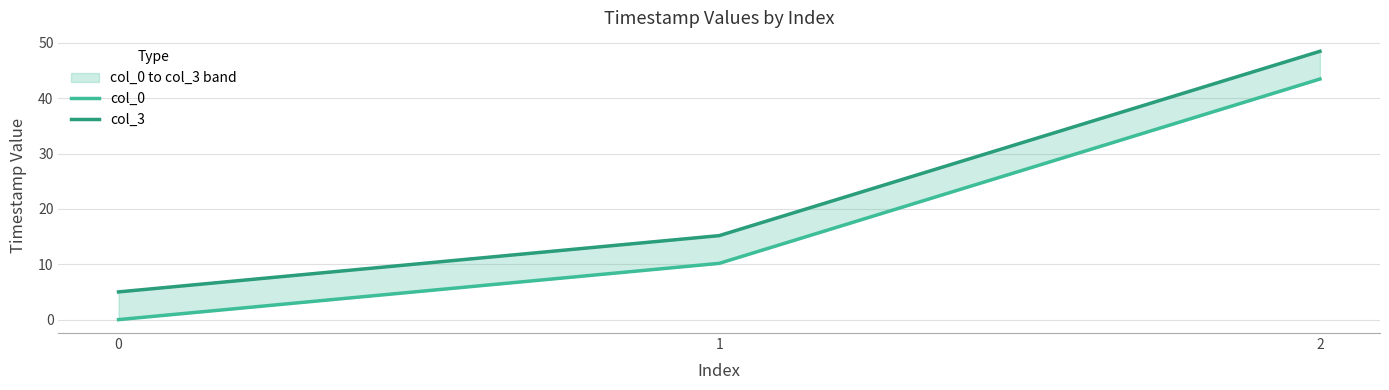

What is the average value of the col_0 series?

17.9